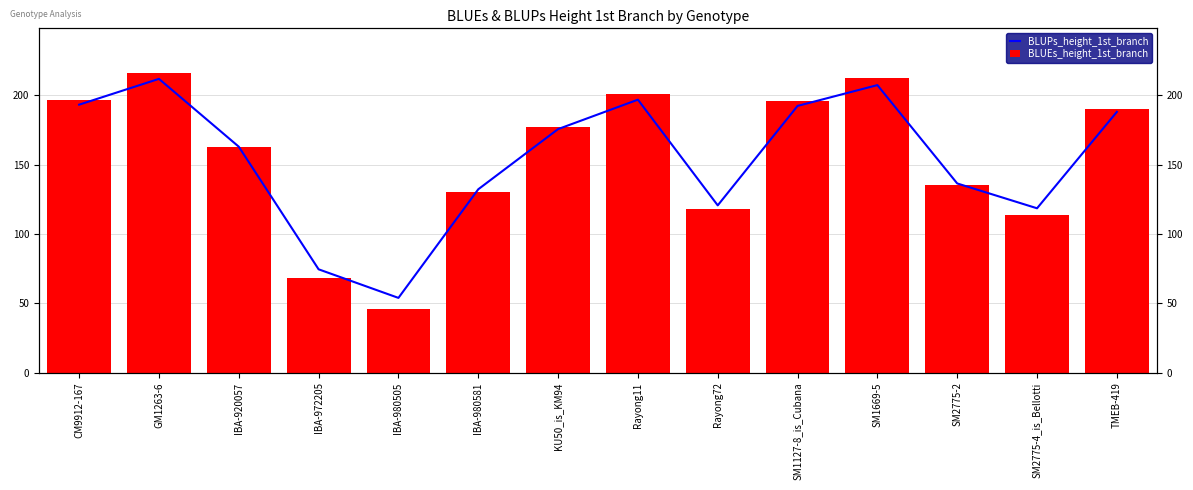

Count the number of categories in the chart.

14